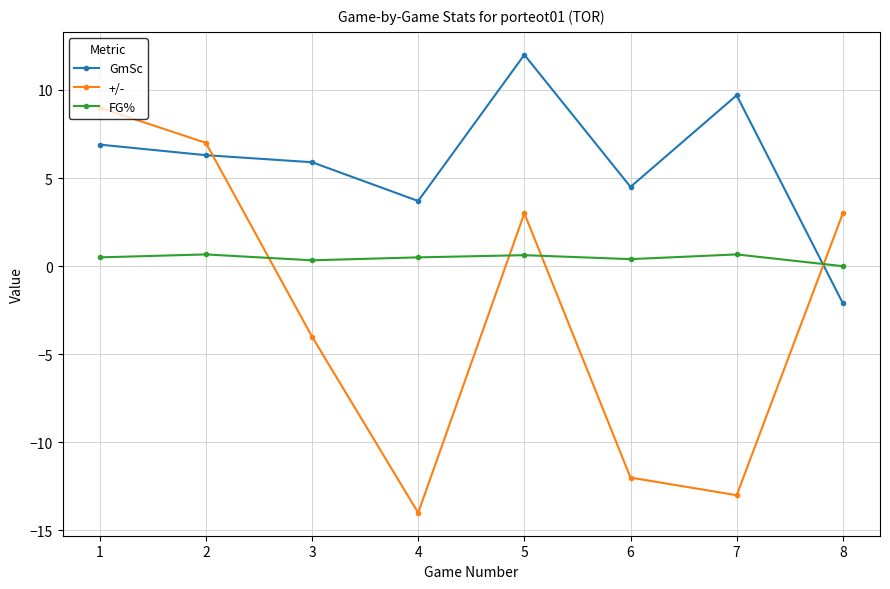

Which series has the largest range (max minus min)?

+/-